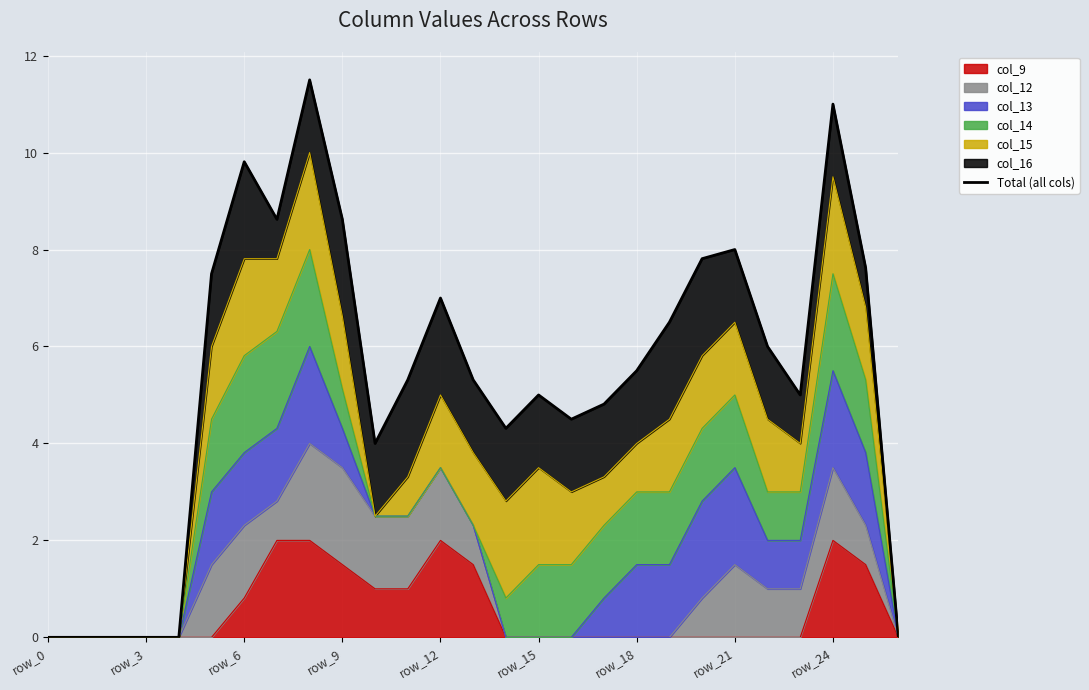

True or false: there are more than 2 points higher than both neighbors.

True